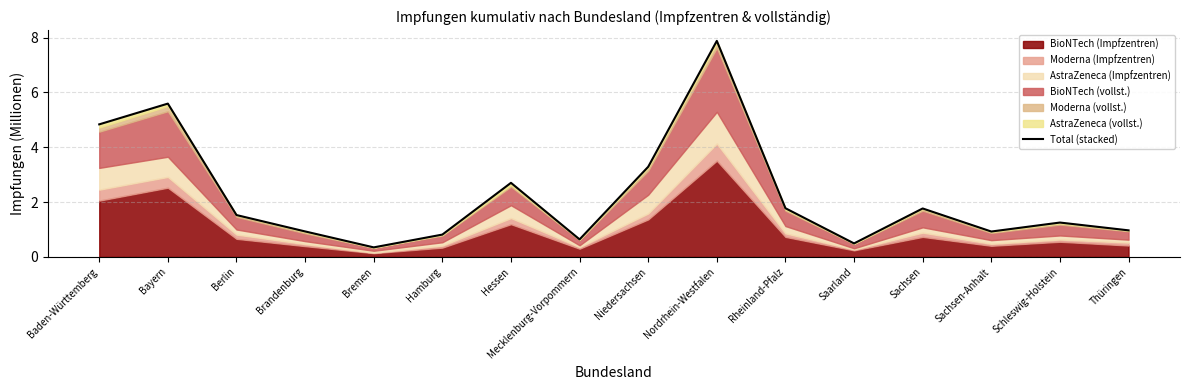

What is the approximate value at Bremen?

0.3